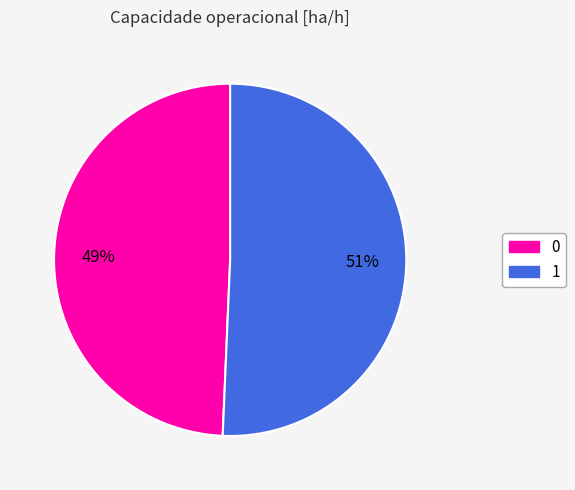

What percentage is the 1 slice, to the nearest percent?

51%